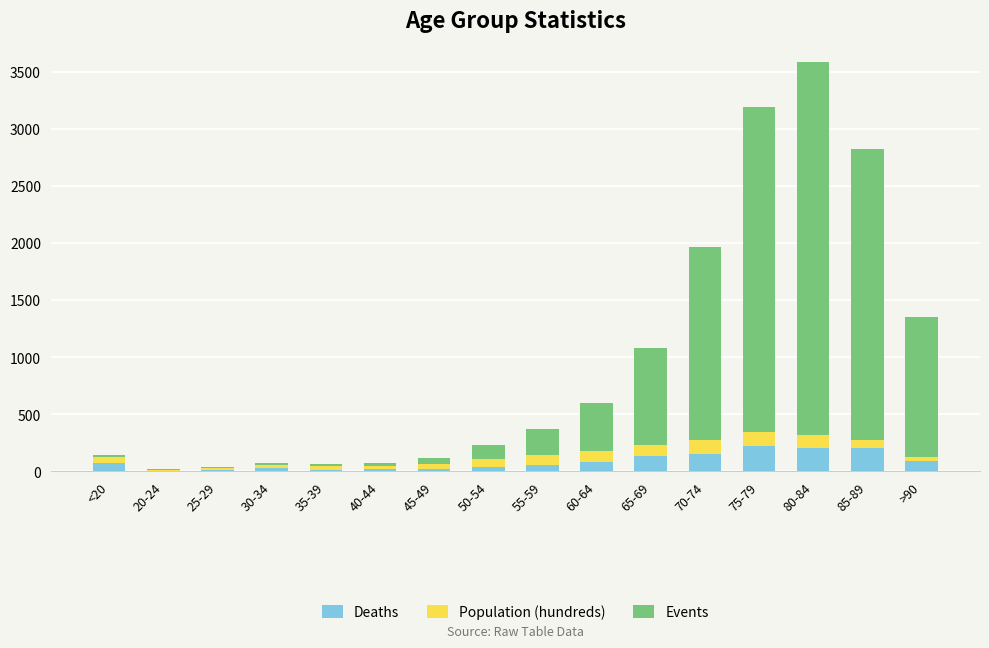

What is the maximum value for Deaths?

220.0